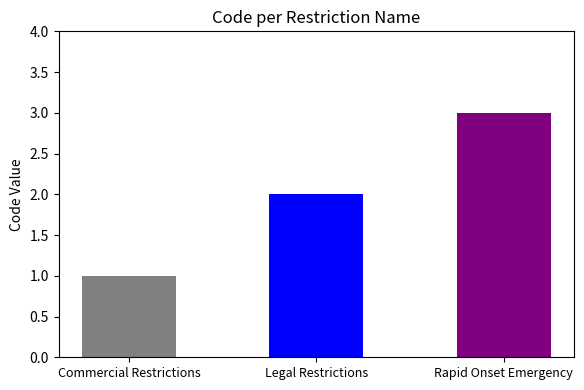

List the labels in order of value, smallest first.

Commercial Restrictions, Legal Restrictions, Rapid Onset Emergency